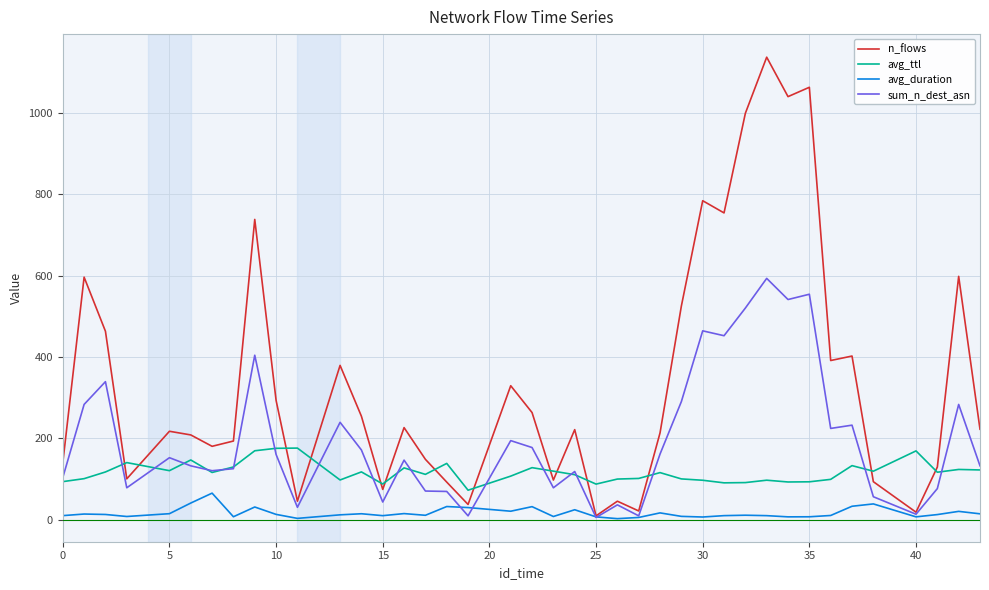

Rank the series by their average value, from highest to lowest.

n_flows, sum_n_dest_asn, avg_ttl, avg_duration